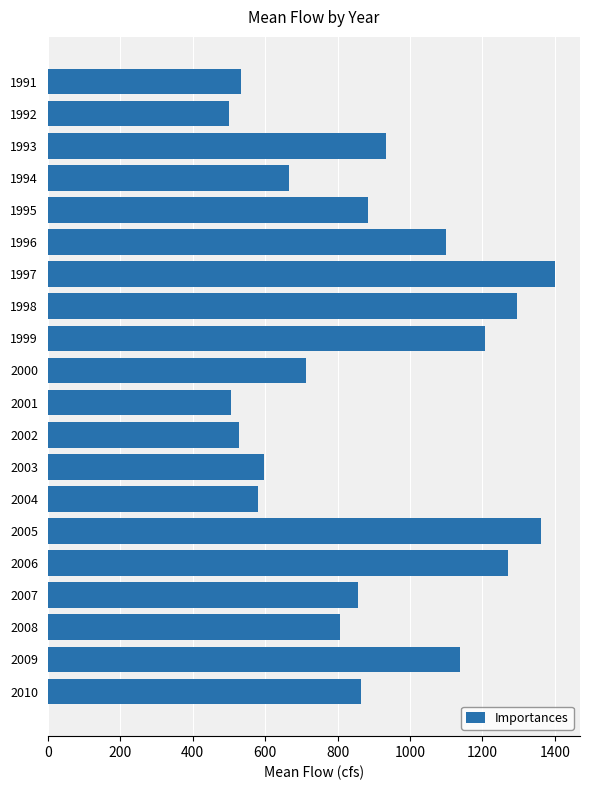

Which has a higher value, 2002 or 1998?

1998